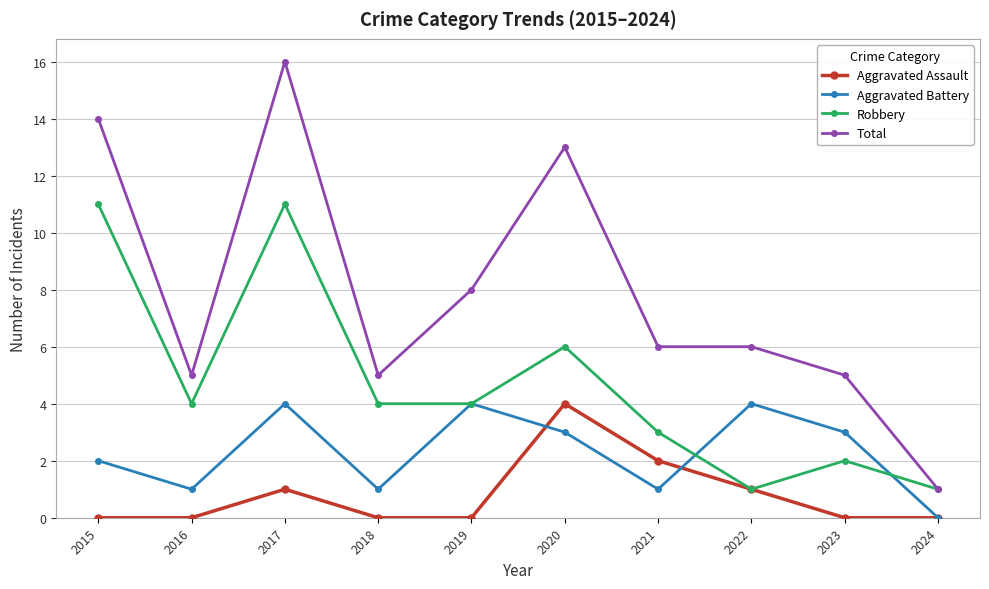

What is the difference between the Robbery values at 2018 and 2020?

2